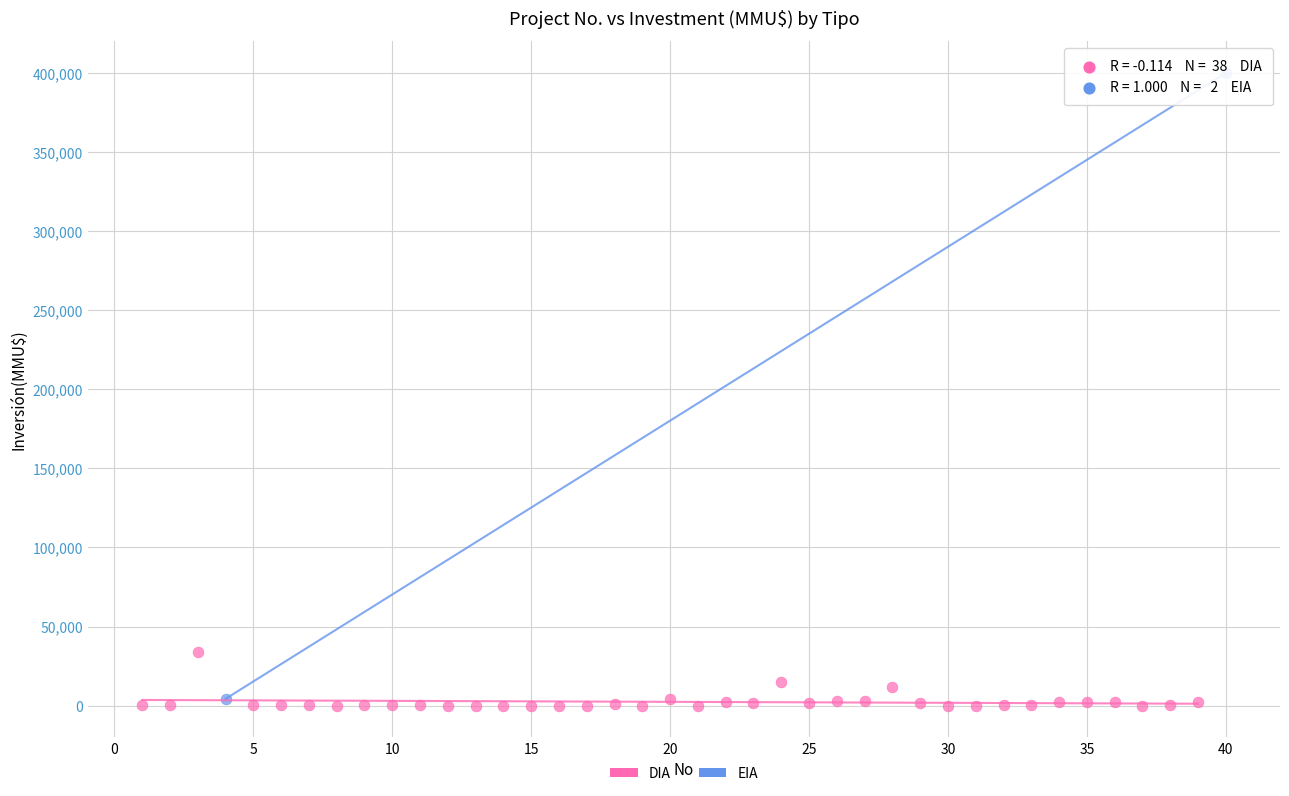

What are all the series names shown in the legend?

DIA, EIA